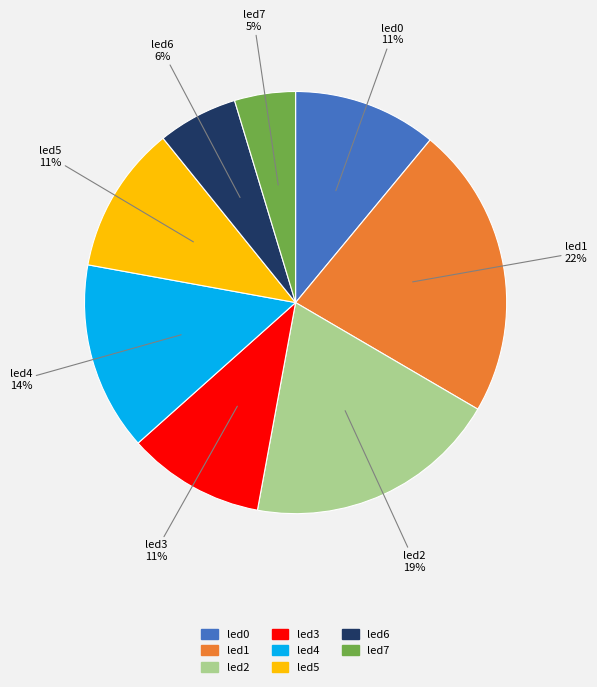

Is it true that led7 is 14% of the pie?

False